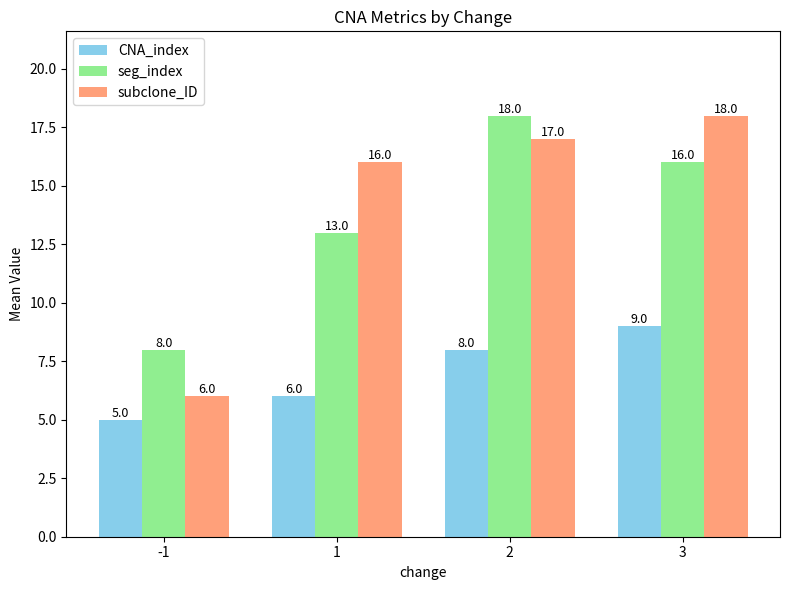

Reading left to right, what are all the values shown in this chart?

CNA_index: -1=5	1=6	2=8	3=9
seg_index: -1=8	1=13	2=18	3=16
subclone_ID: -1=6	1=16	2=17	3=18